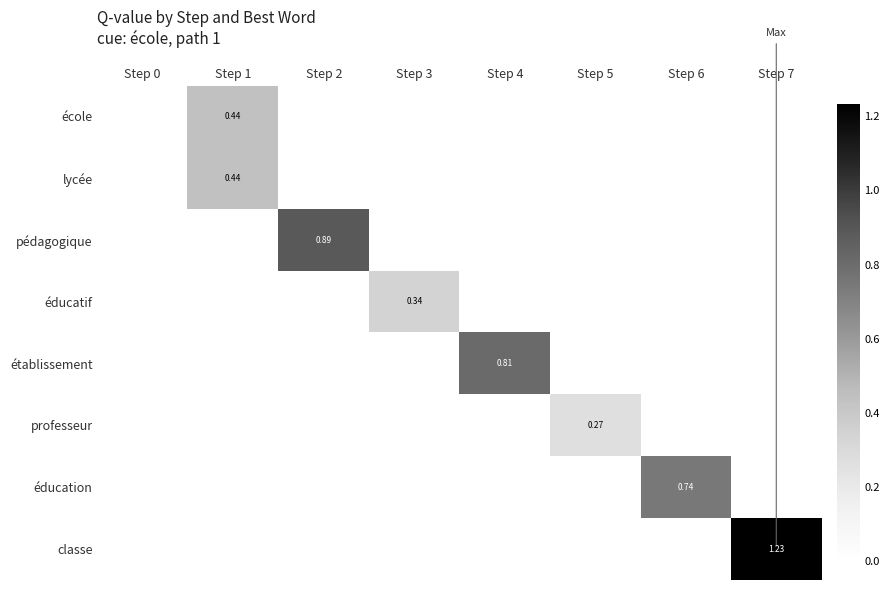

Rank the series by their maximum value, from lowest to highest.

professeur, éducatif, école, lycée, éducation, établissement, pédagogique, classe